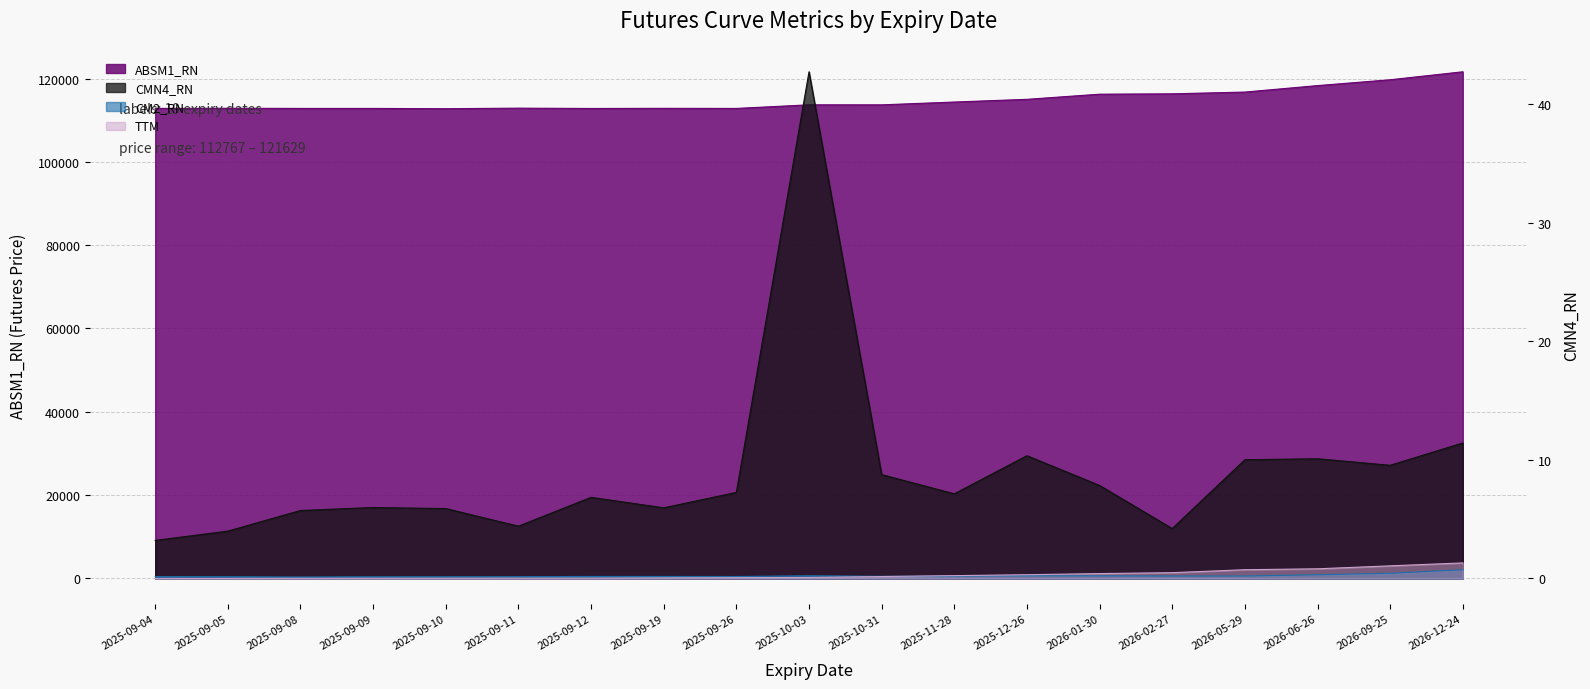

At which category is the sum across all series the highest?

2026-12-24